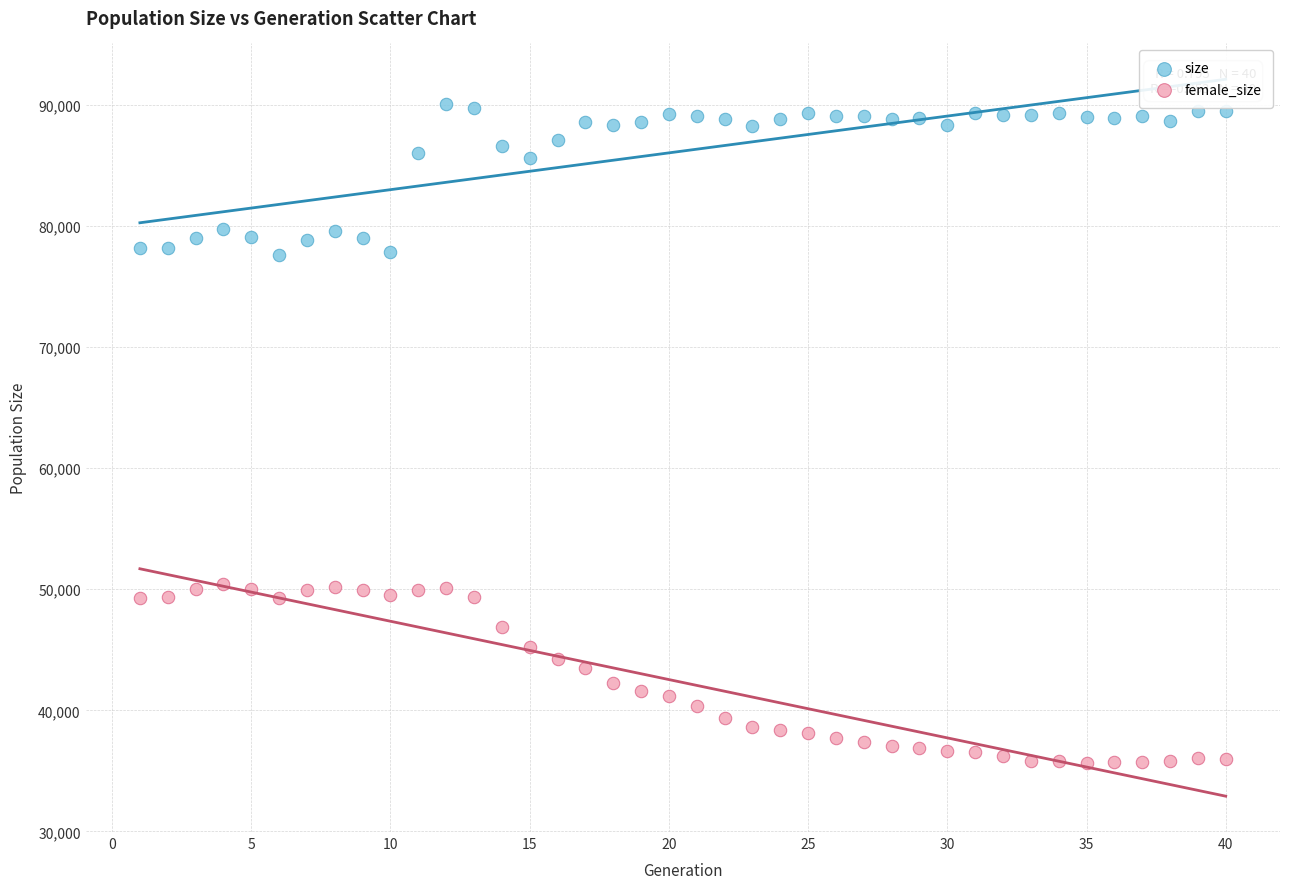

Which series contains the lowest Y value?

female_size